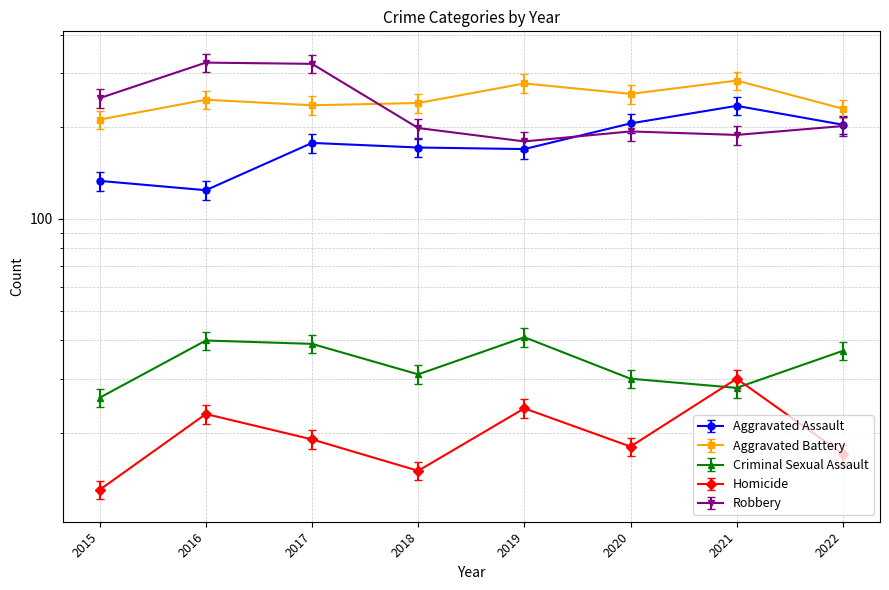

The value of Criminal Sexual Assault at 2022 is 57.9. True or false?

False